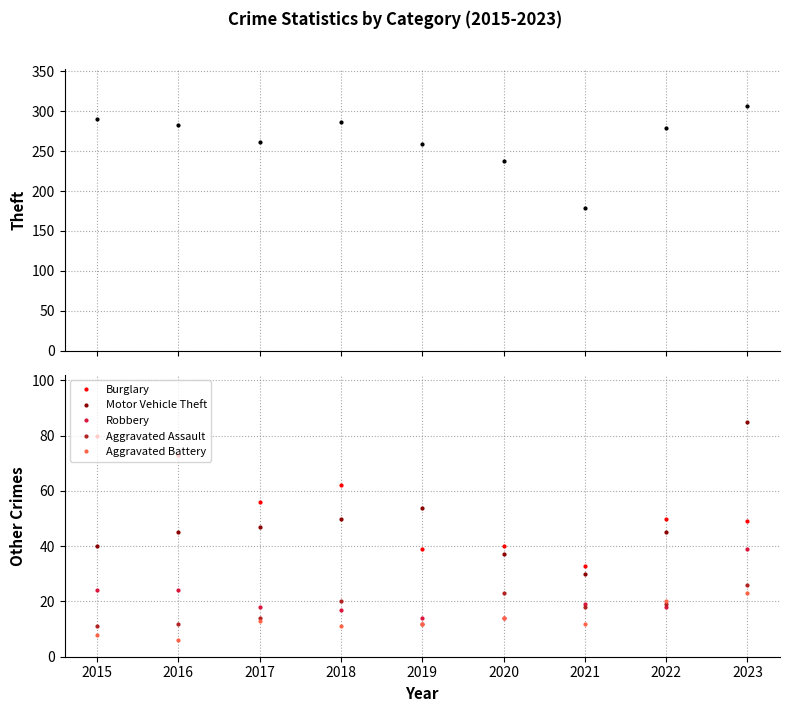

Which has a higher value, 2016 or 2019?

2016